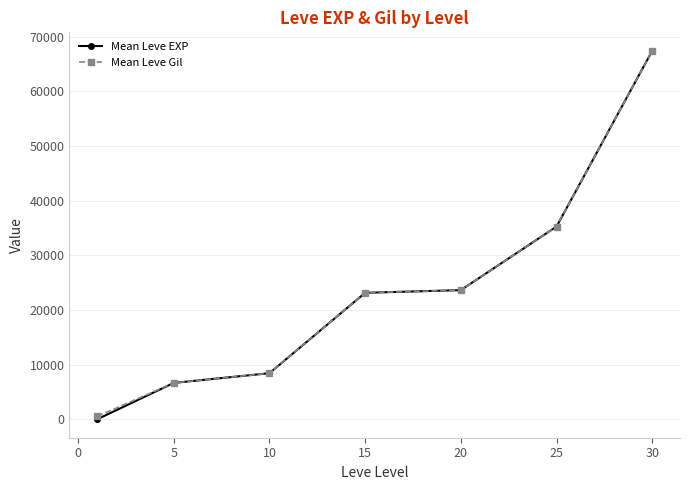

What is the value of the Mean Leve EXP point at the 6th from the left?

35261.7